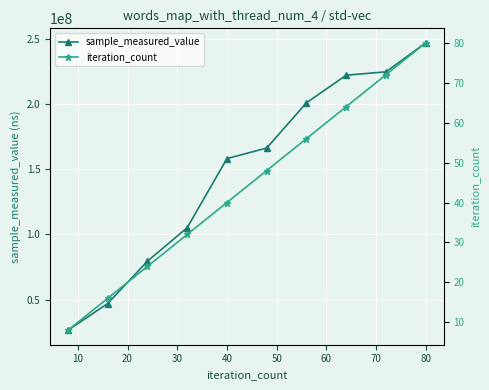

True or false: iteration_count and sample_measured_value cross at least once.

False